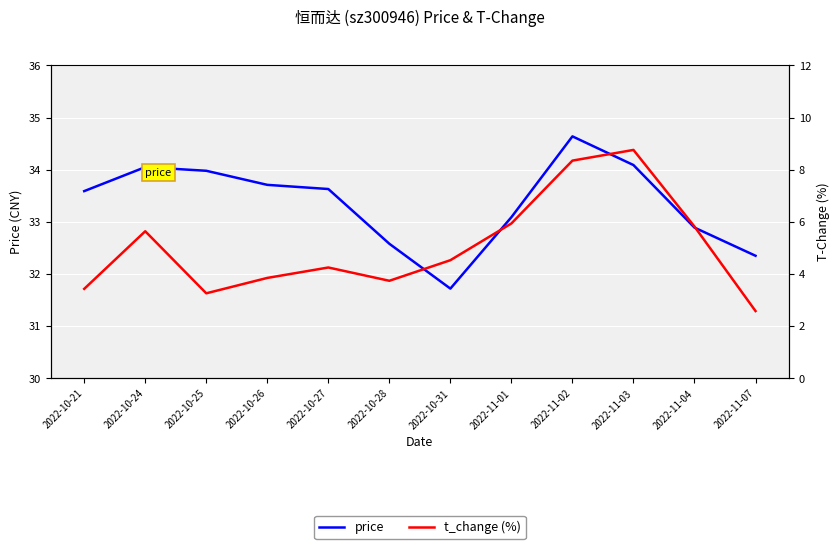

True or false: price has more than 0 points higher than both neighbors.

True